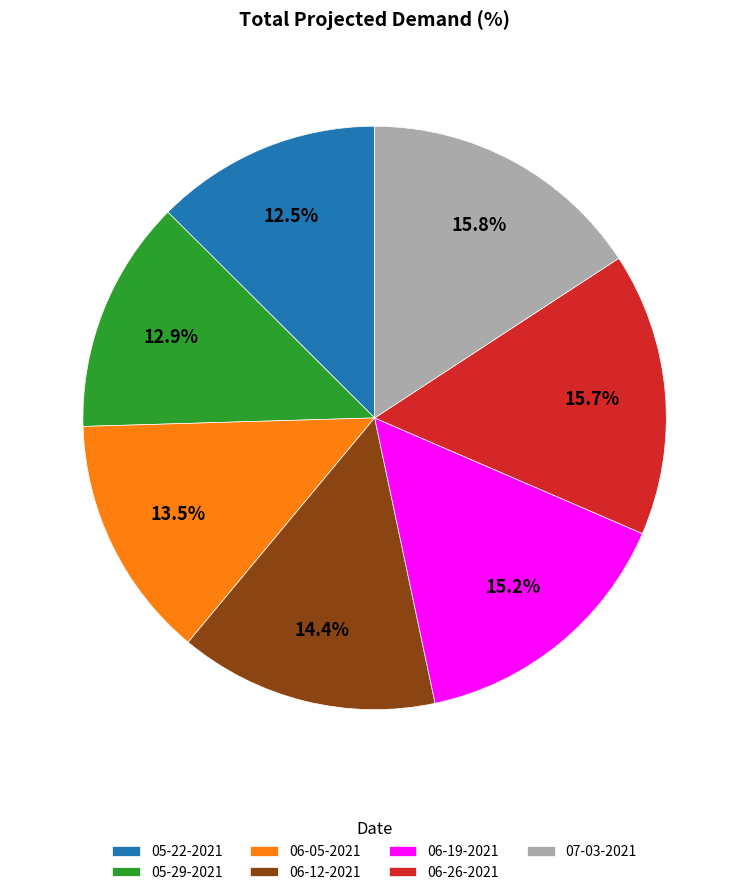

What is the ratio of the value at 05-22-2021 to the value at 05-29-2021?

1.0